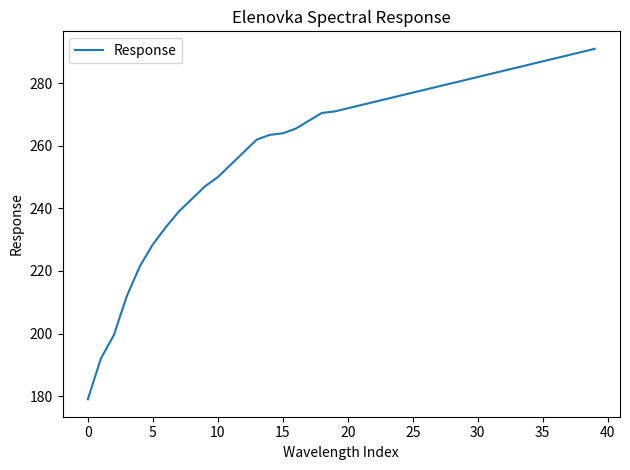

What is the greatest value displayed?

291.0